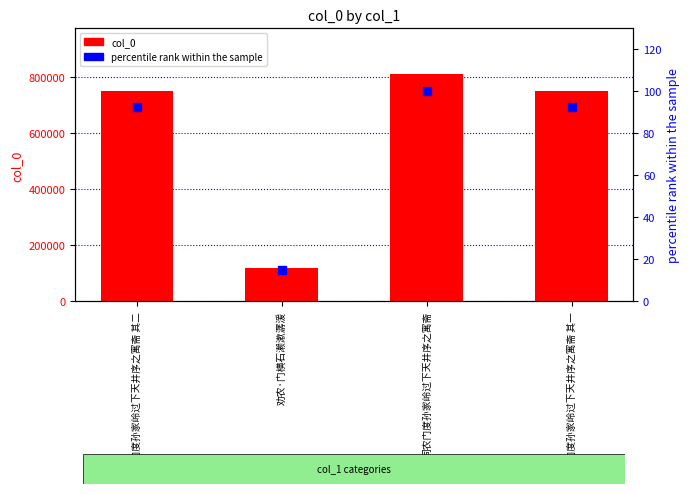

What is the total value across all series at 同农门度孙家岭过下天井序之寓斋 其二?

750830.4